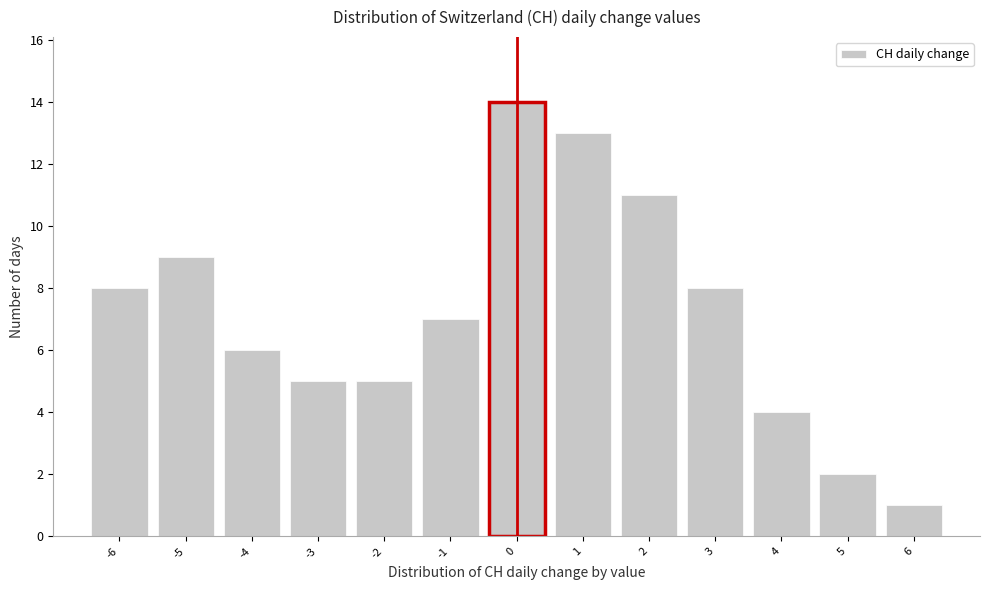

Reading left to right, extract all data points from this chart.

8	9	6	5	5	7	14	13	11	8	4	2	1